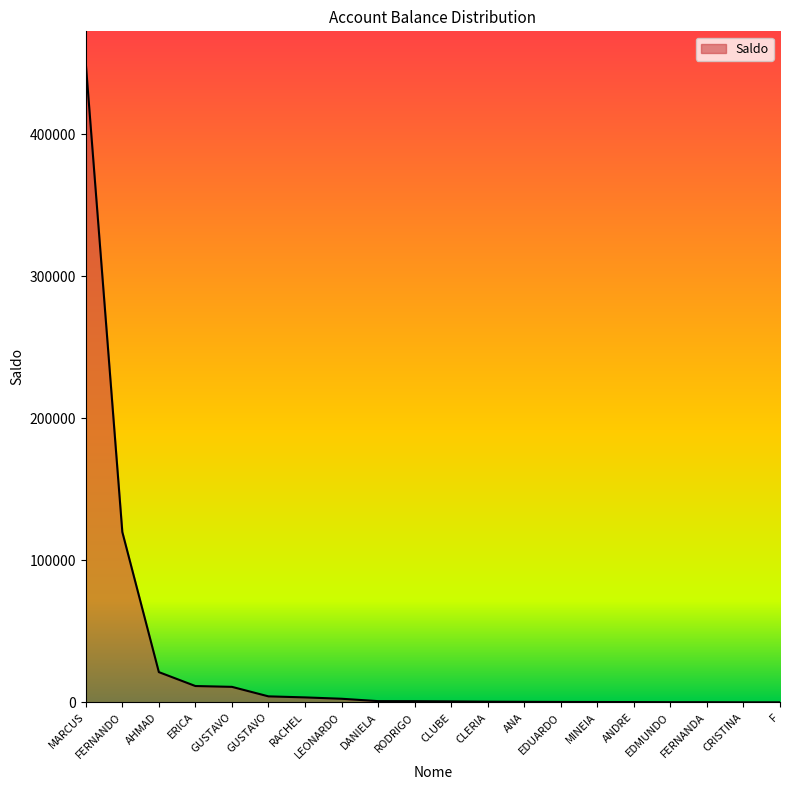

At which category does the chart reach its peak across all series?

MARCUS